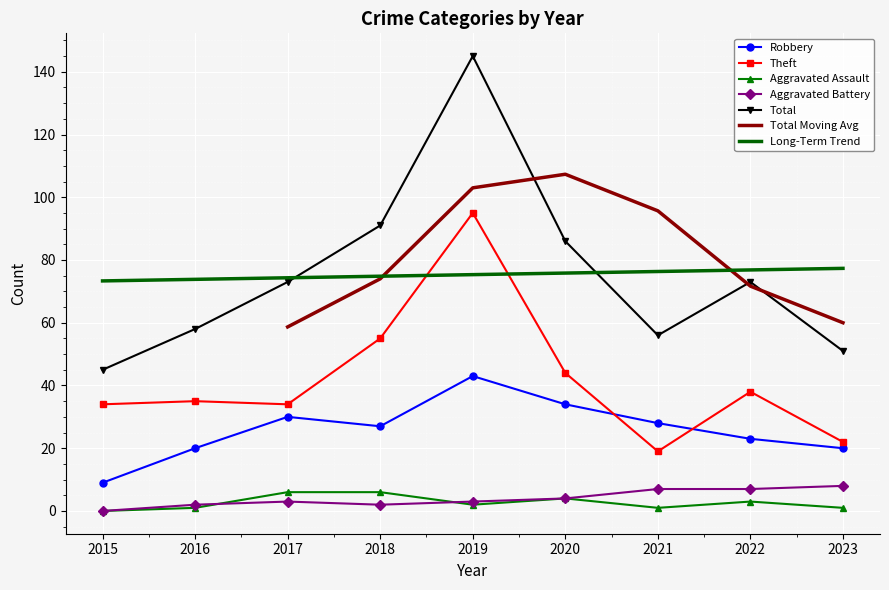

How many data points in Theft are above 35?

4